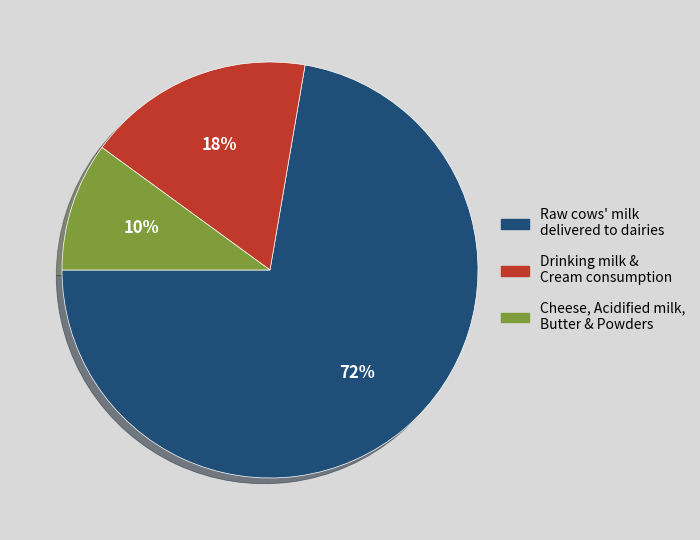

Is there a majority slice in this chart?

Yes